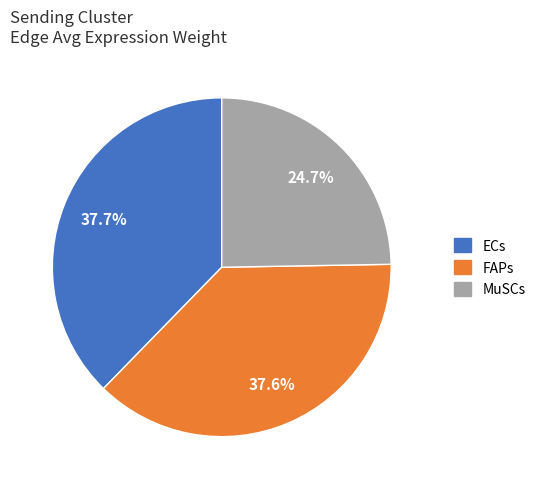

To the nearest percent, what is the combined percentage of ECs and FAPs?

75%